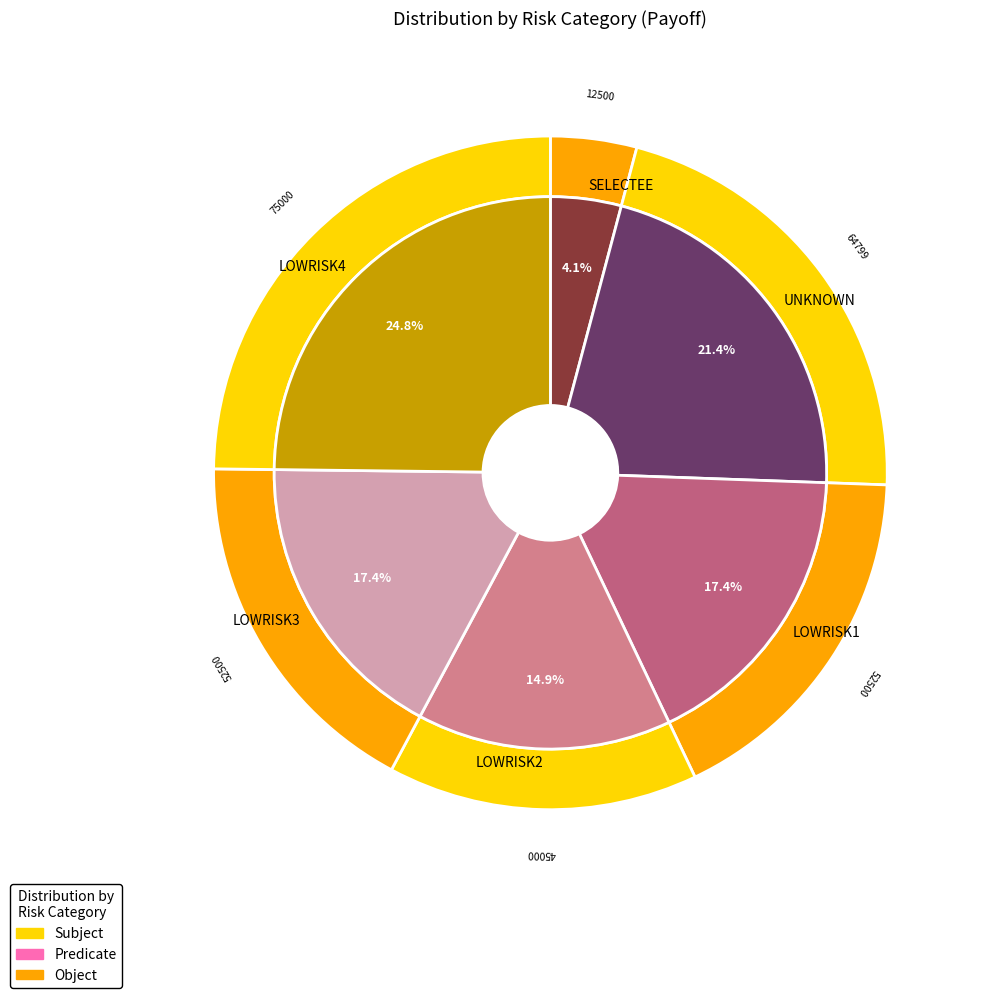

To the nearest percent, what is the difference between the UNKNOWN and LOWRISK1 slice percentages?

4%